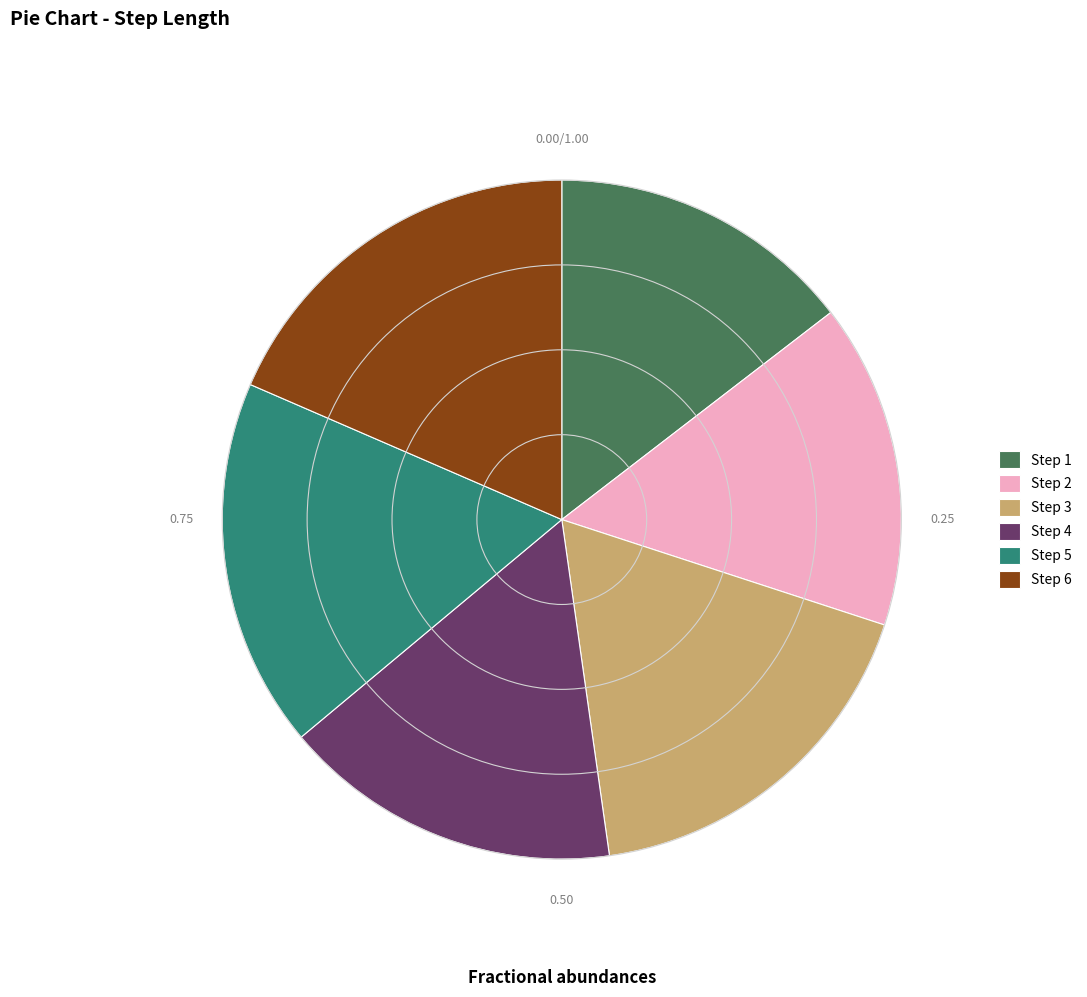

Combined, do Step 2 and Step 4 account for over 50%?

No